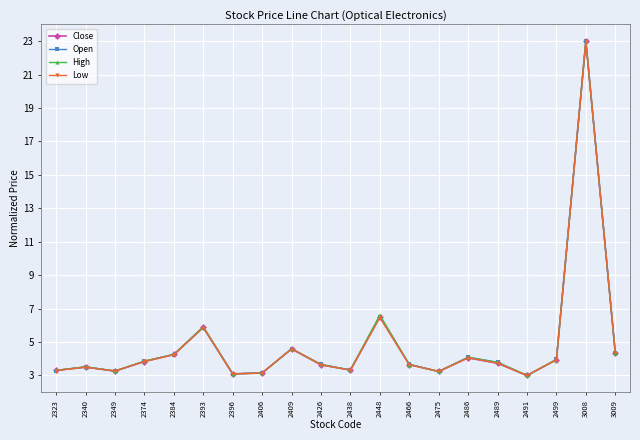

True or false: Low has more than 2 points higher than both neighbors.

True